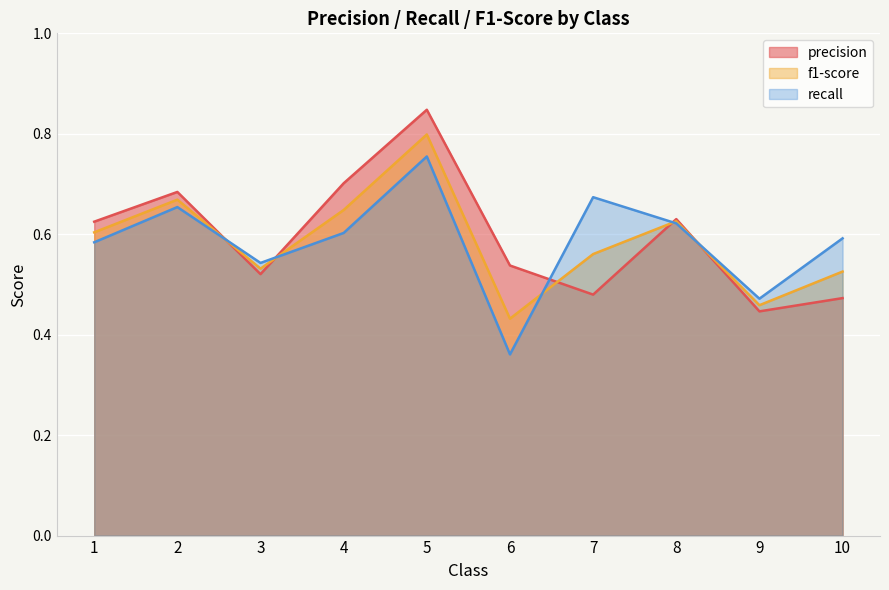

What is the difference between the f1-score values at 5 and 7?

0.2